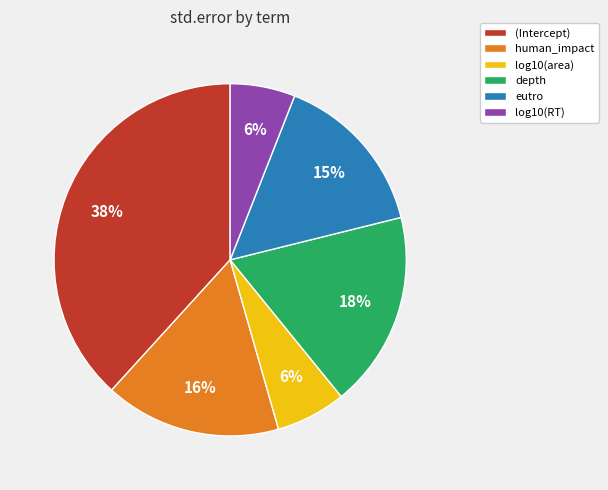

How many segments does this pie chart have?

6